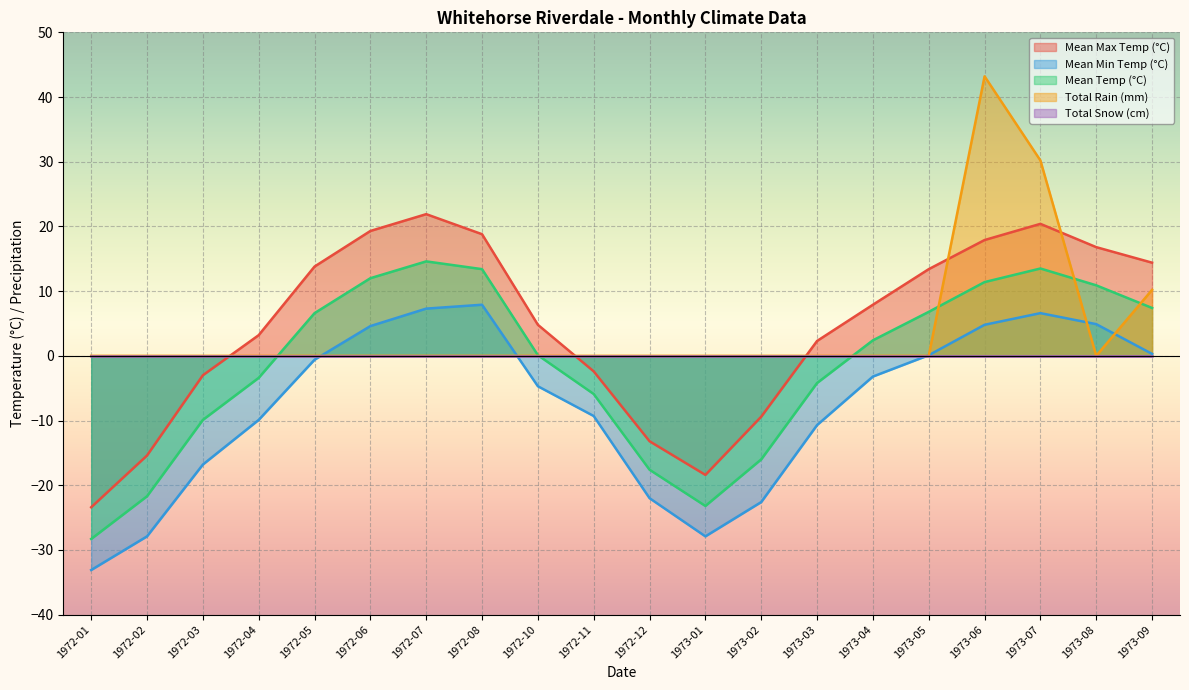

Which series changed the most between 1972-06 and 1973-09?

Total Rain (mm)